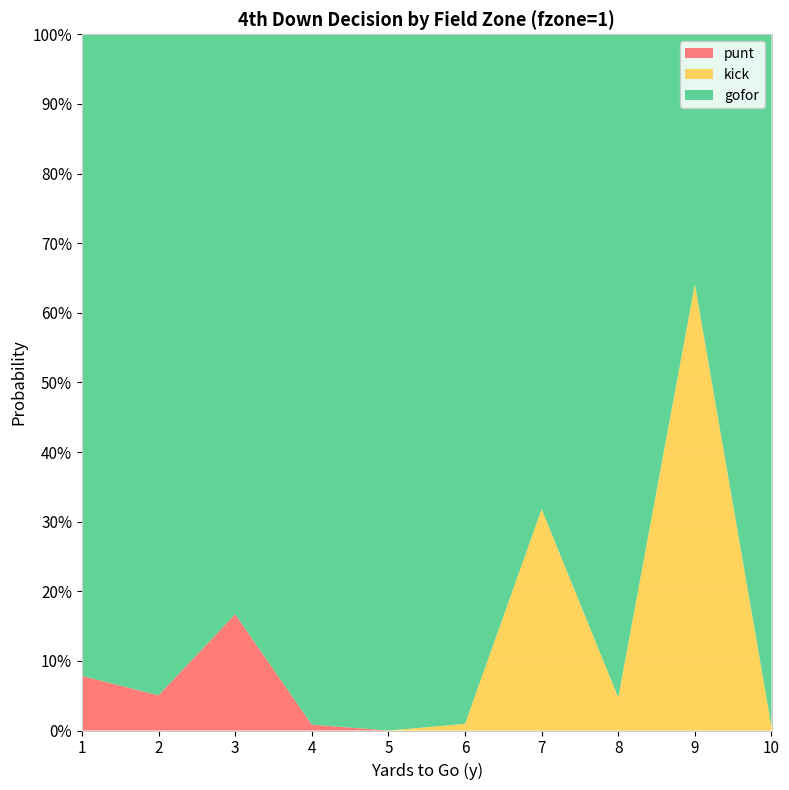

Reading left to right, transcribe all the data shown in this chart.

gofor: 1=0.9	2=0.9	3=0.8	4=1.0	5=1.0	6=1.0	7=0.7	8=1.0	9=0.4	10=1.0
kick: 1=0.0	2=0.0	3=0.0	4=0.0	5=0.0	6=0.0	7=0.3	8=0.0	9=0.6	10=0.0
punt: 1=0.1	2=0.1	3=0.2	4=0.0	5=0.0	6=0.0	7=0.0	8=0.0	9=0.0	10=0.0